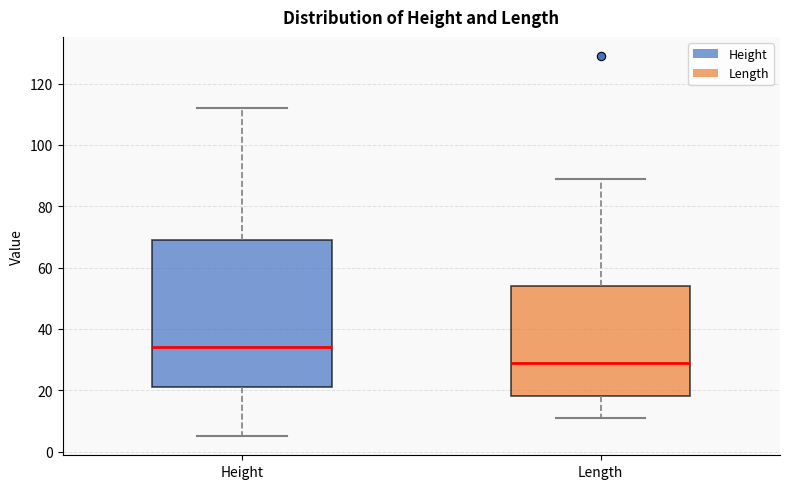

Reading left to right, transcribe this box plot: for each box, give where its median line is, the range the box spans, and where its two whiskers end, as read against the y-axis. The values are not printed on the chart, so give them approximately, as read against the axis.

Height: median 34, box 22 to 70, whiskers 6 to 112
Length: median 30, box 18 to 54, whiskers 12 to 90